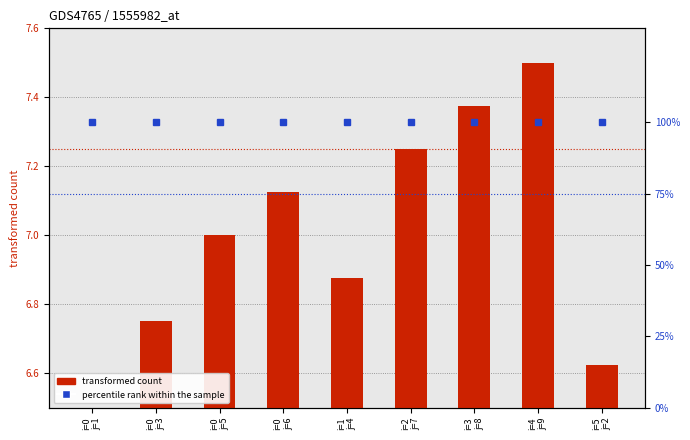

What is the label of the 1st bar from the left?

i=0
j=1